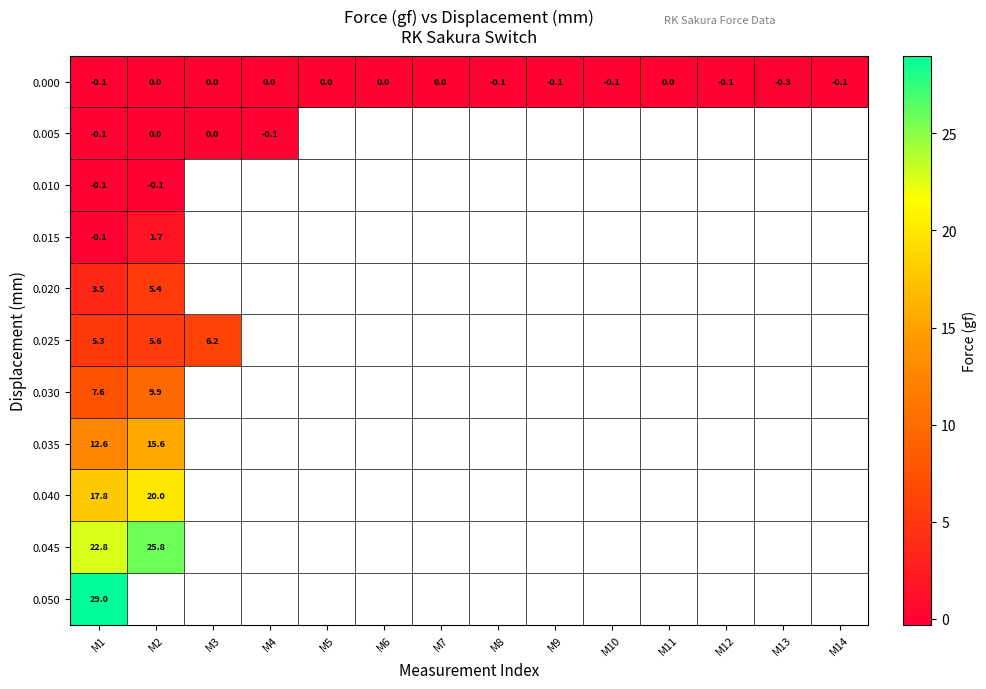

At which category is the sum across all series the highest?

M1